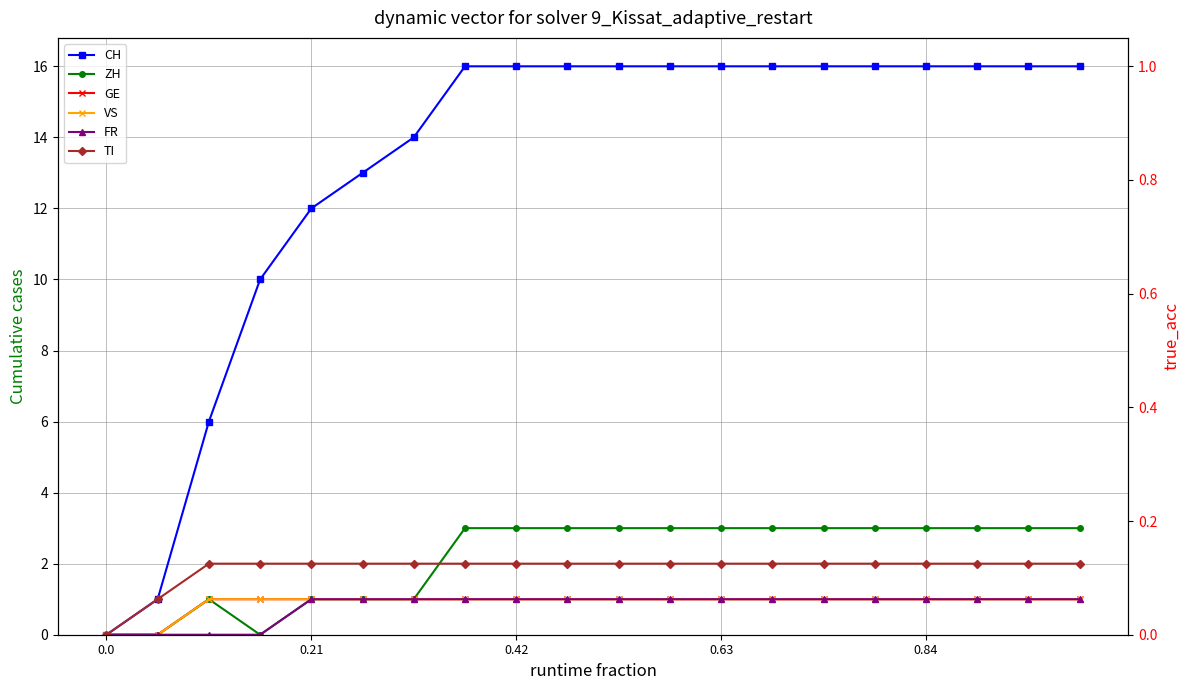

Reading left to right, what are all the values shown in this chart?

CH: 0	1	6	10	12	13	14	16	16	16	16	16	16	16	16	16	16	16	16	16
ZH: 0	0	1	0	1	1	1	3	3	3	3	3	3	3	3	3	3	3	3	3
GE: 0	0	1	1	1	1	1	1	1	1	1	1	1	1	1	1	1	1	1	1
VS: 0	0	1	1	1	1	1	1	1	1	1	1	1	1	1	1	1	1	1	1
FR: 0	0	0	0	1	1	1	1	1	1	1	1	1	1	1	1	1	1	1	1
TI: 0	1	2	2	2	2	2	2	2	2	2	2	2	2	2	2	2	2	2	2